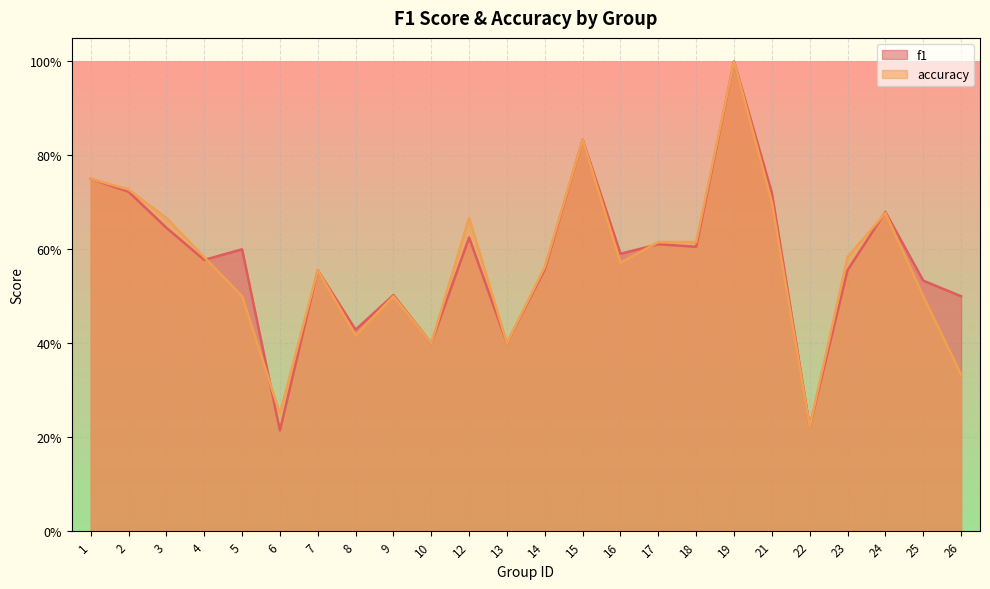

After their last crossing, which series has the higher values: accuracy or f1?

f1